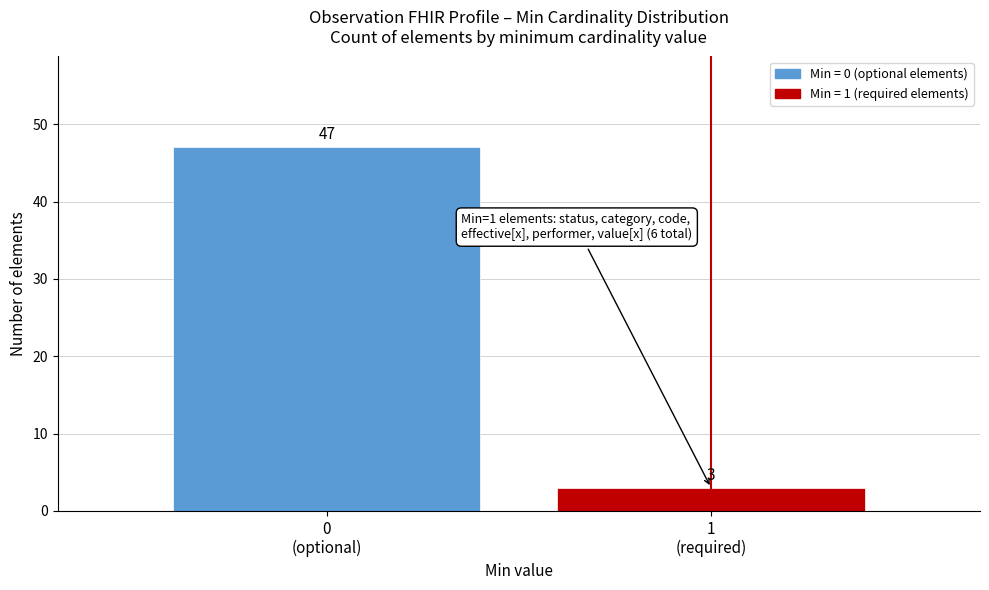

Reading left to right, extract all data points from this chart.

47	3